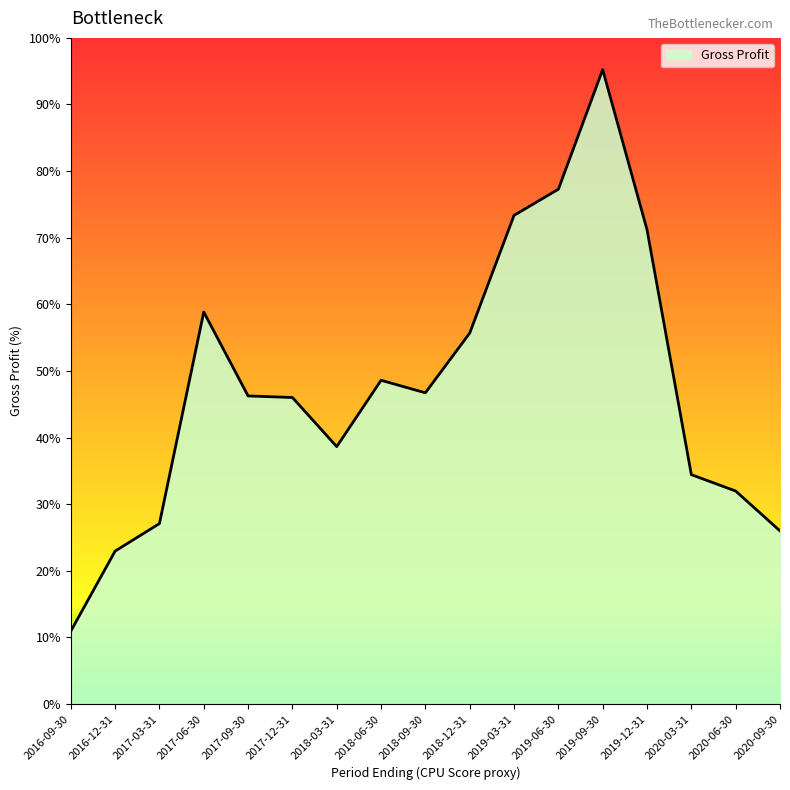

At which label does the data first exceed 176900?

2017-06-30